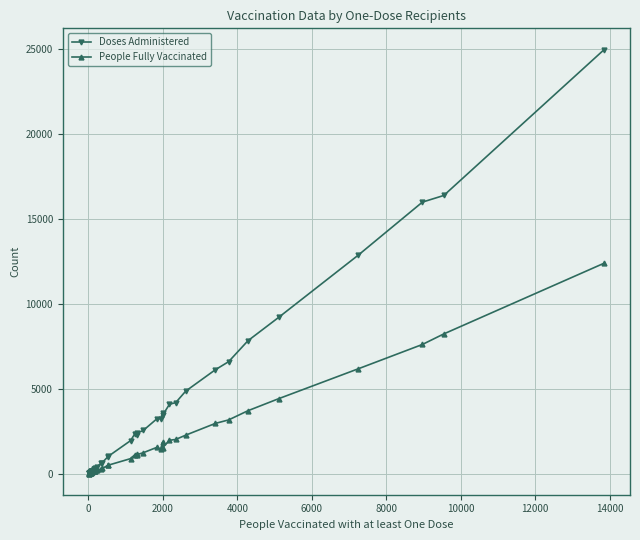

What is the greatest value displayed?

24993